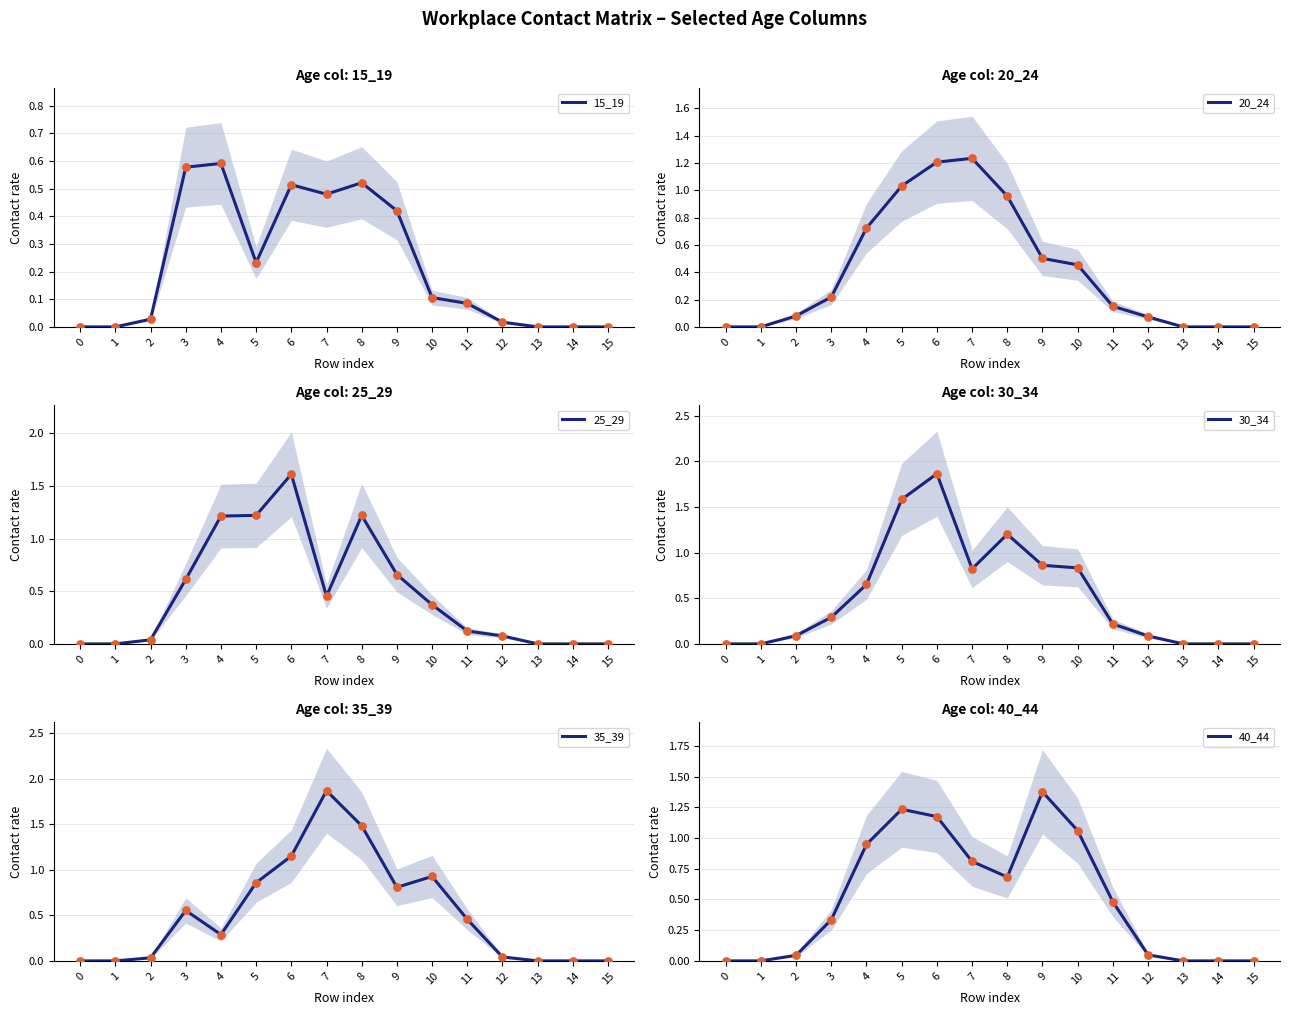

Which series has the widest spread of Y values?

35_39